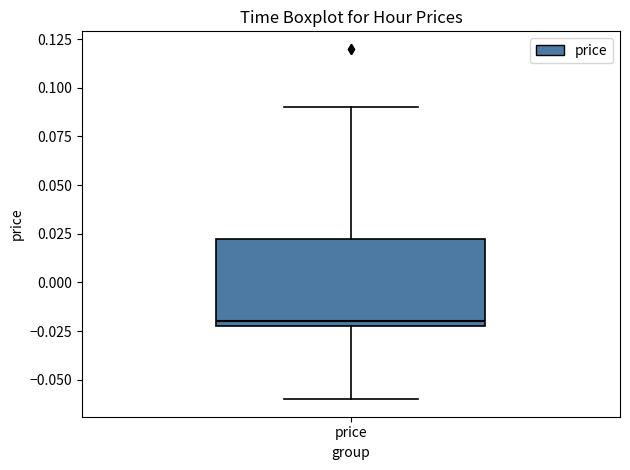

Transcribe this box plot: give where the median line is, the range the box spans, and where the two whiskers end, as read against the y-axis. The values are not printed on the chart, so give them approximately, as read against the axis.

median -0.020 (just above the box's lower edge), box -0.020 to 0.025, whiskers -0.060 to 0.090